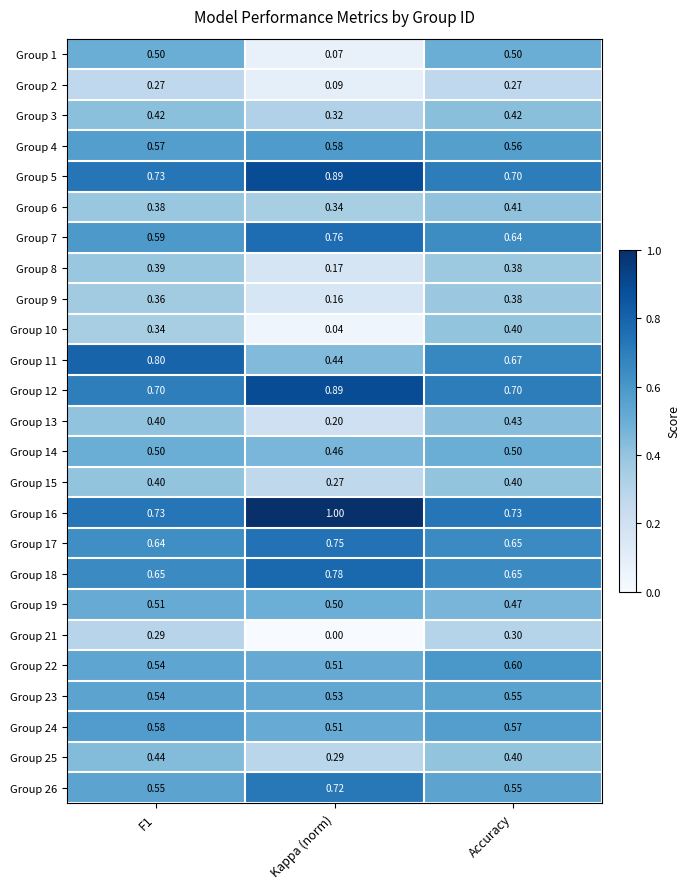

Which series has the widest spread of values?

Group 1